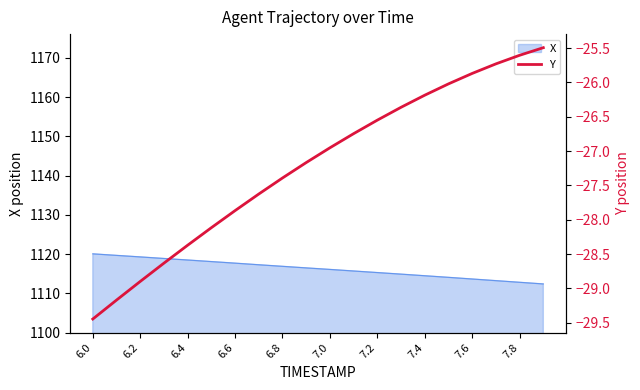

Is it true that X equals 247.5 at 6.8?

False